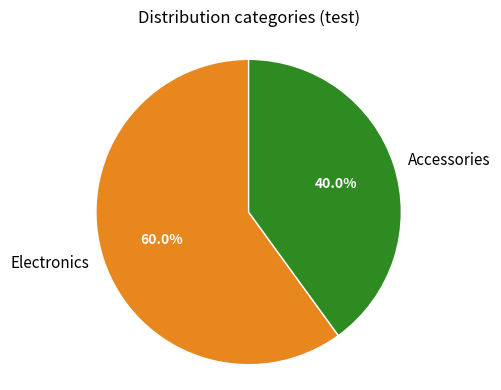

Which category has the biggest portion of the pie?

Electronics